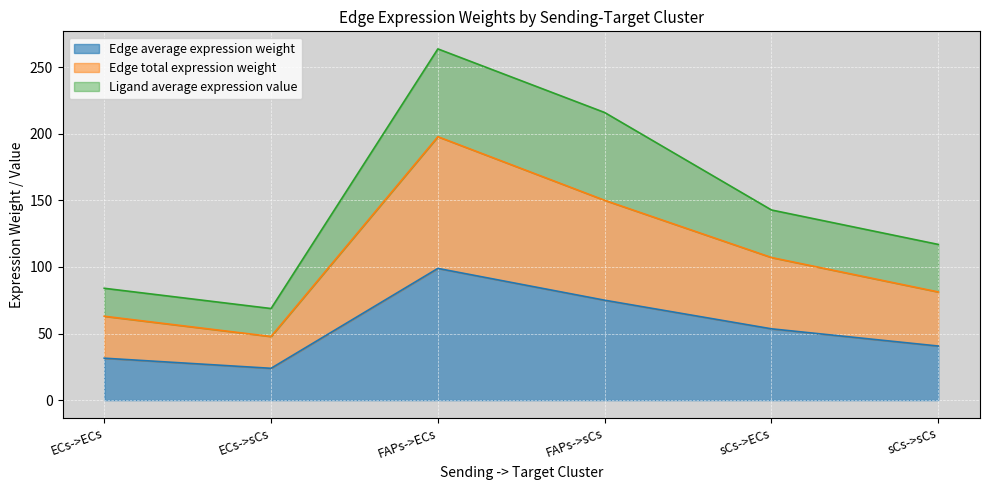

Does the chart display data point markers on the line(s)?

No